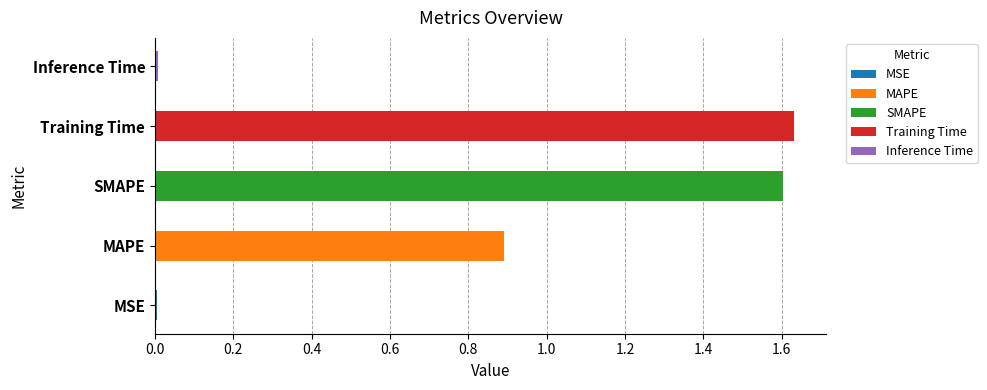

Does the chart contain any negative values?

No